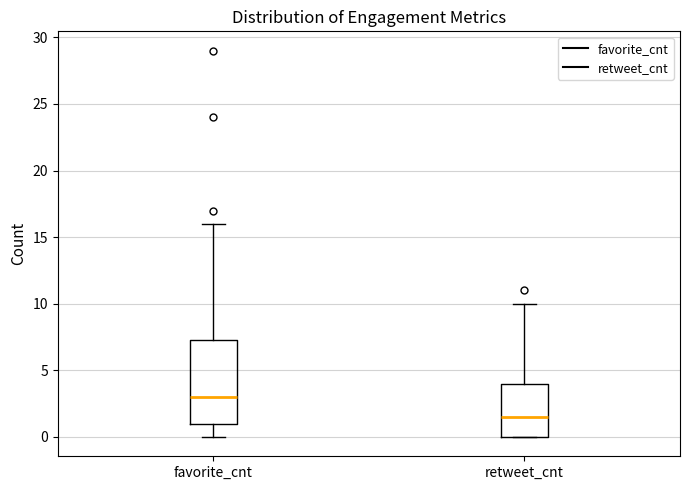

Which box has the highest median line?

favorite_cnt